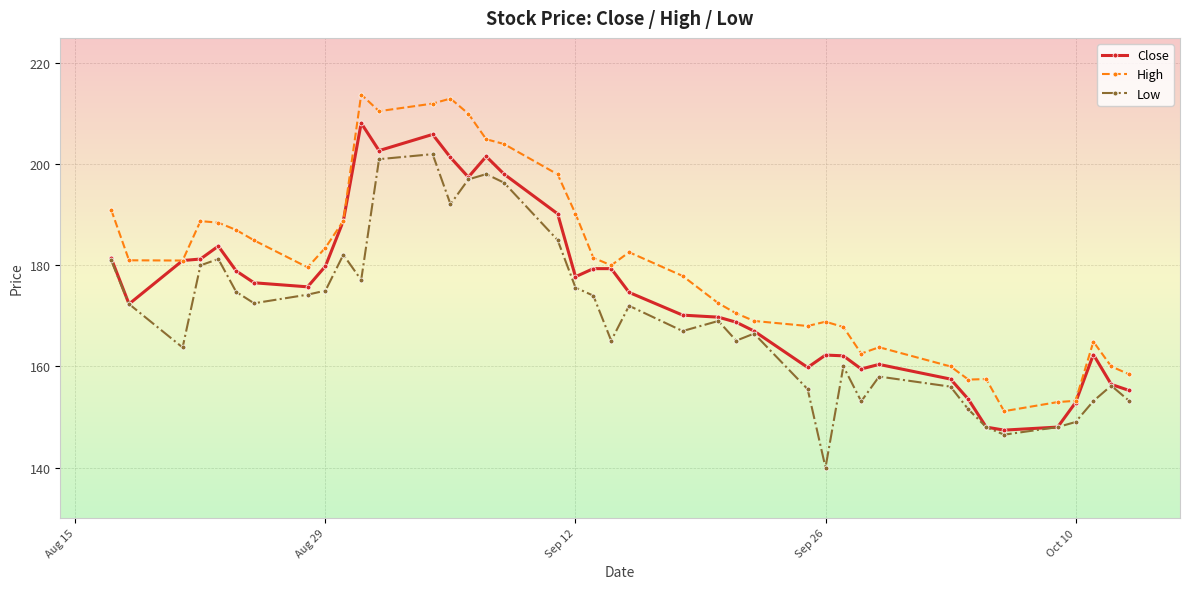

True or false: Low has more than 0 points higher than both neighbors.

True